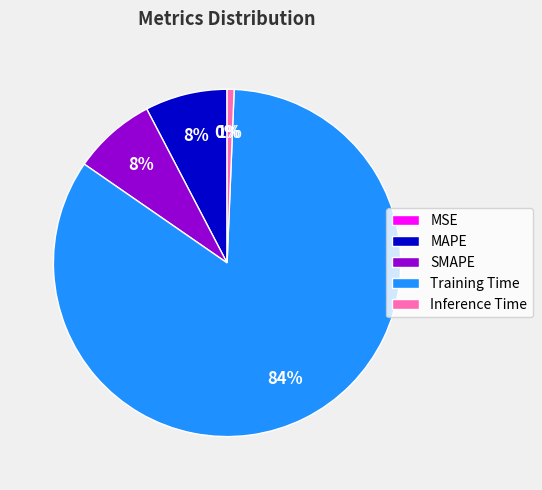

What is the largest slice in the pie chart?

Training Time